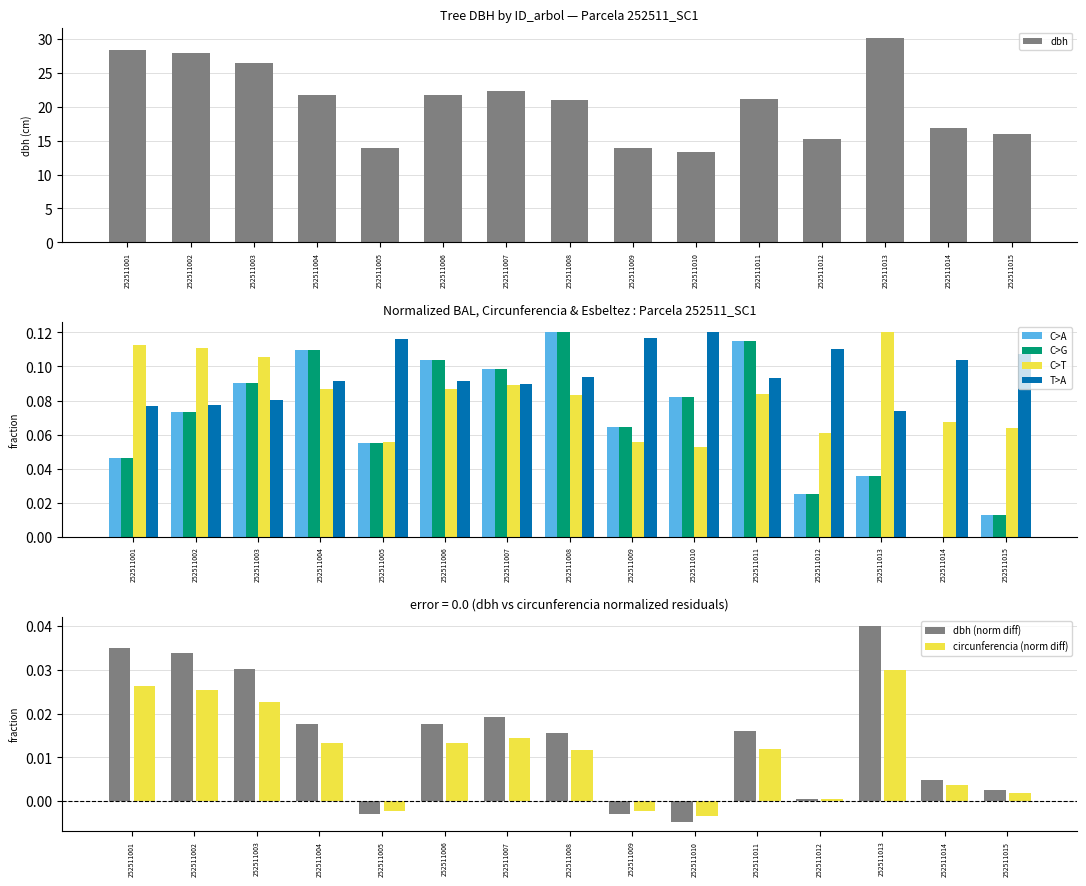

Where is dbh nearest to the value 21?

252511008